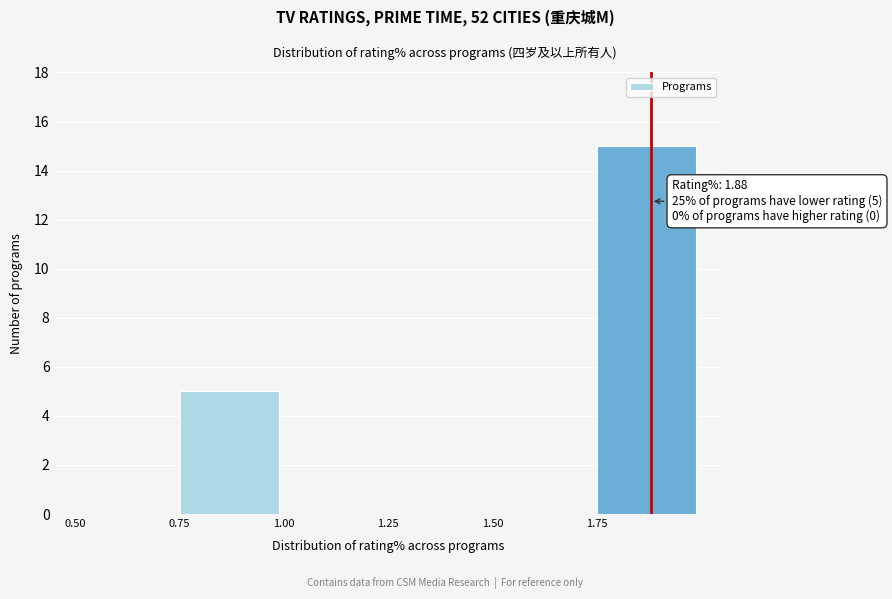

Over which range of the x-axis is the bar tallest?

1.75 to 2.00